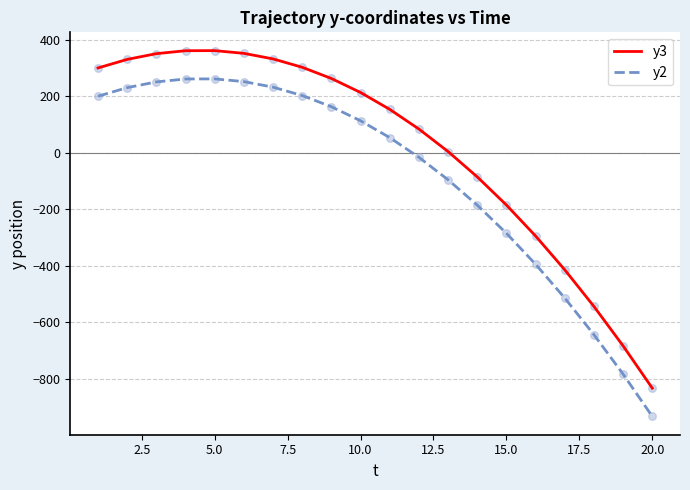

Which series has the largest total across all categories?

y3